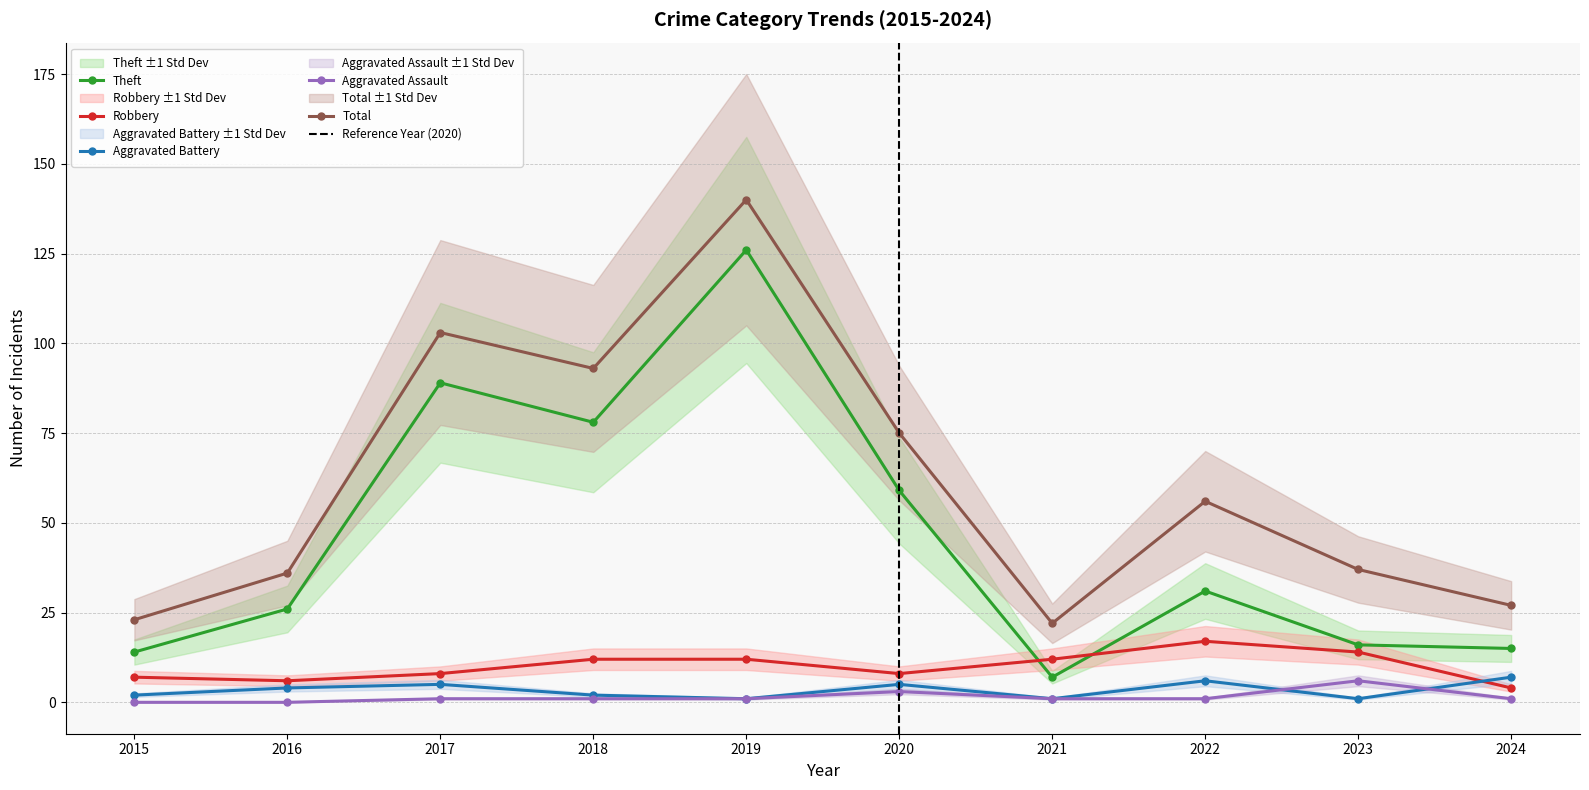

At which label does Theft first exceed 31?

2017